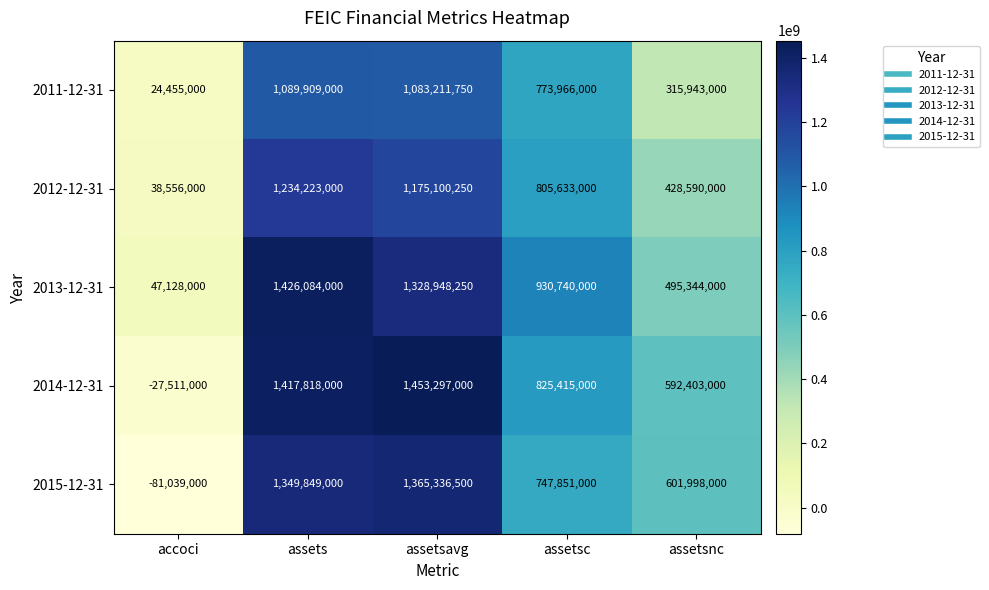

Rank the series by their maximum value, from lowest to highest.

2011-12-31, 2012-12-31, 2015-12-31, 2013-12-31, 2014-12-31